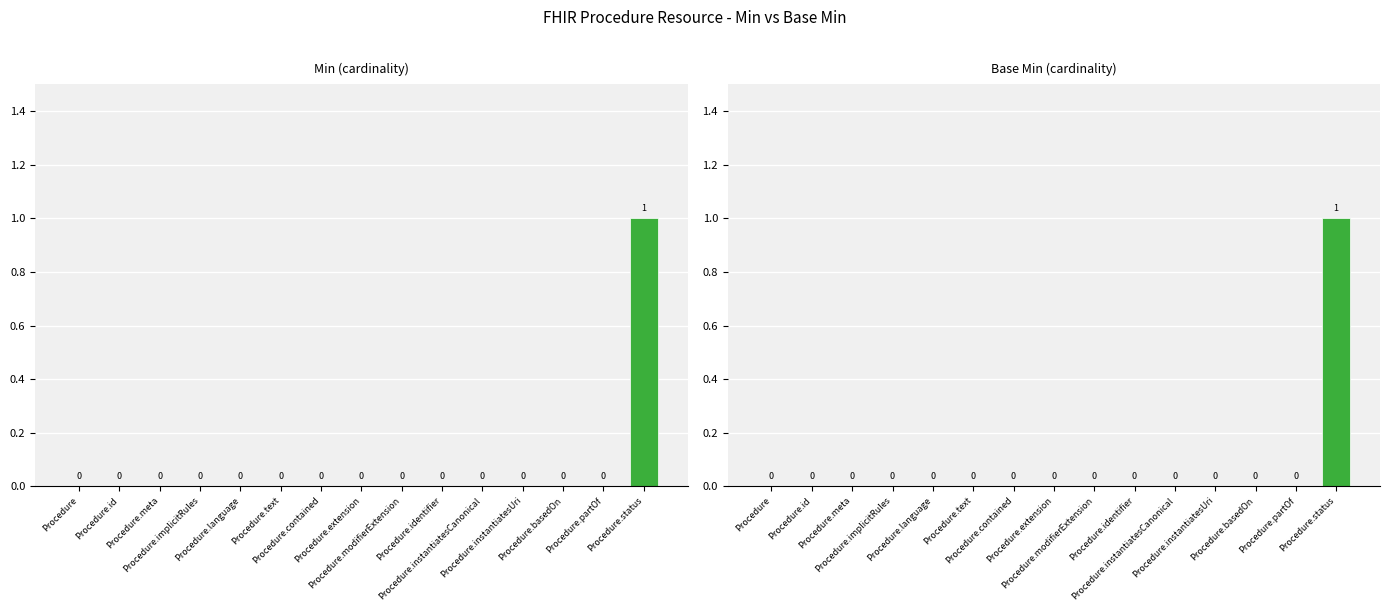

Which category has the highest value across all series?

Procedure.status